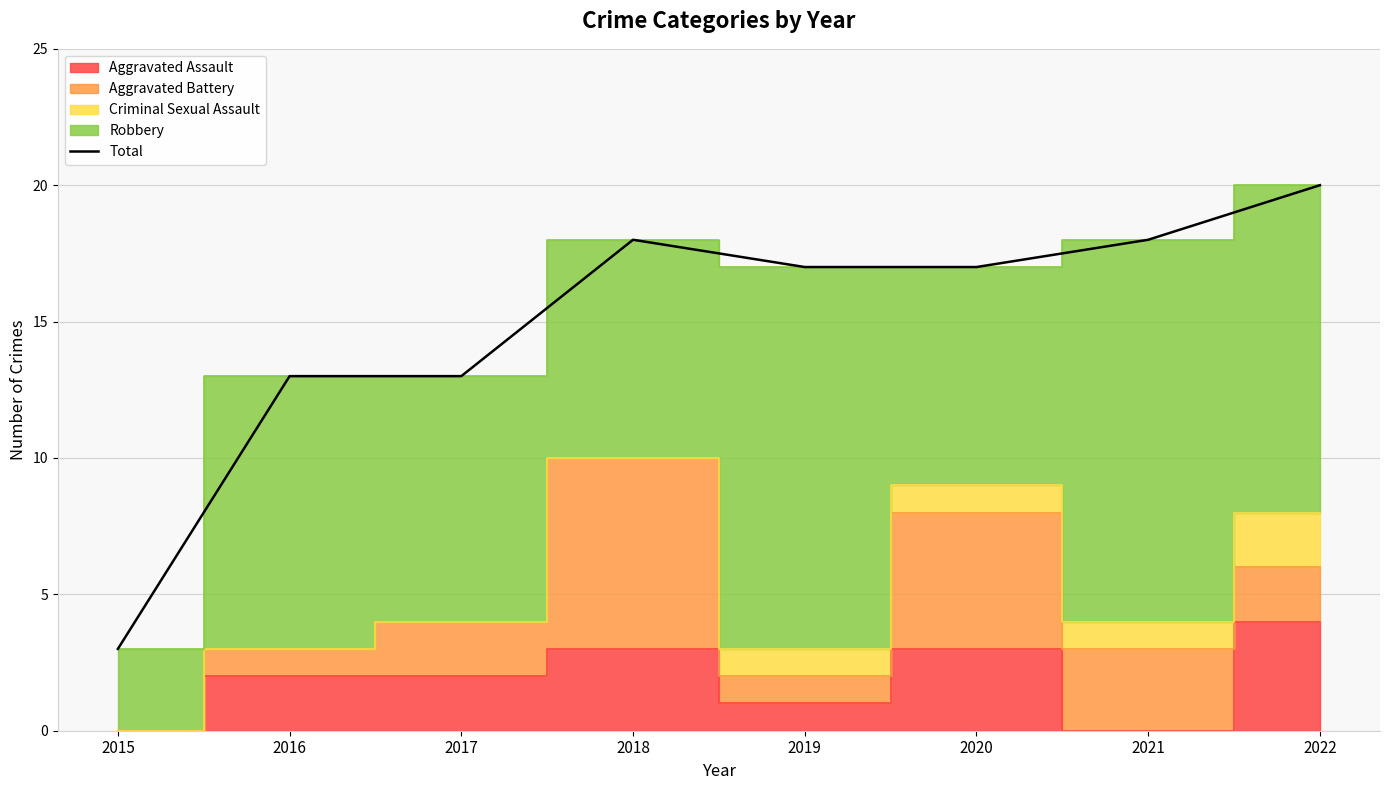

Rank the categories by value from lowest to highest.

2015, 2016, 2017, 2019, 2020, 2018, 2021, 2022